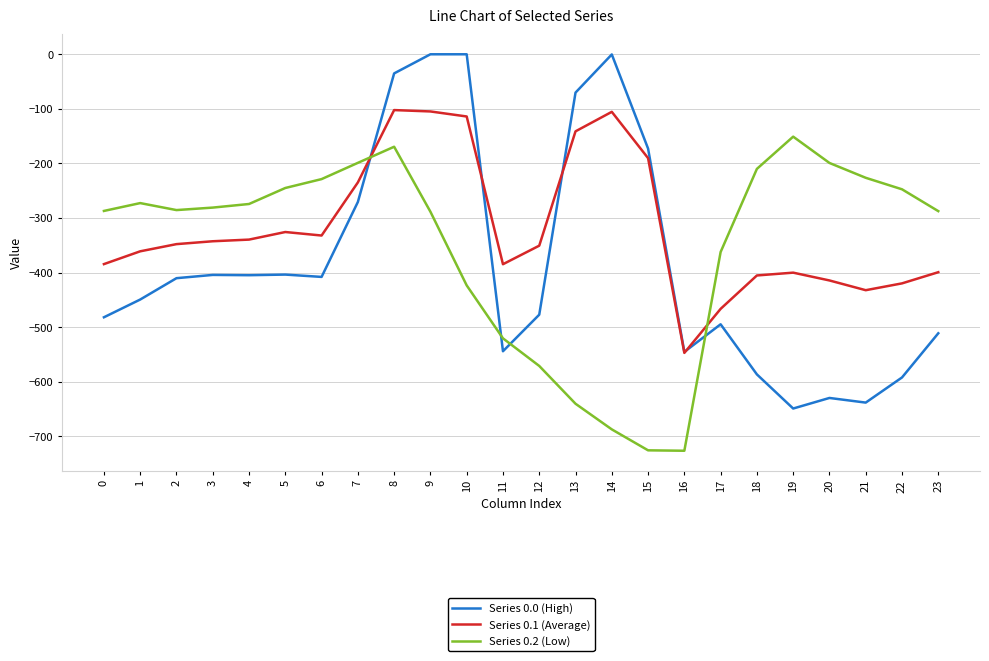

Does the chart have visible grid lines?

Yes